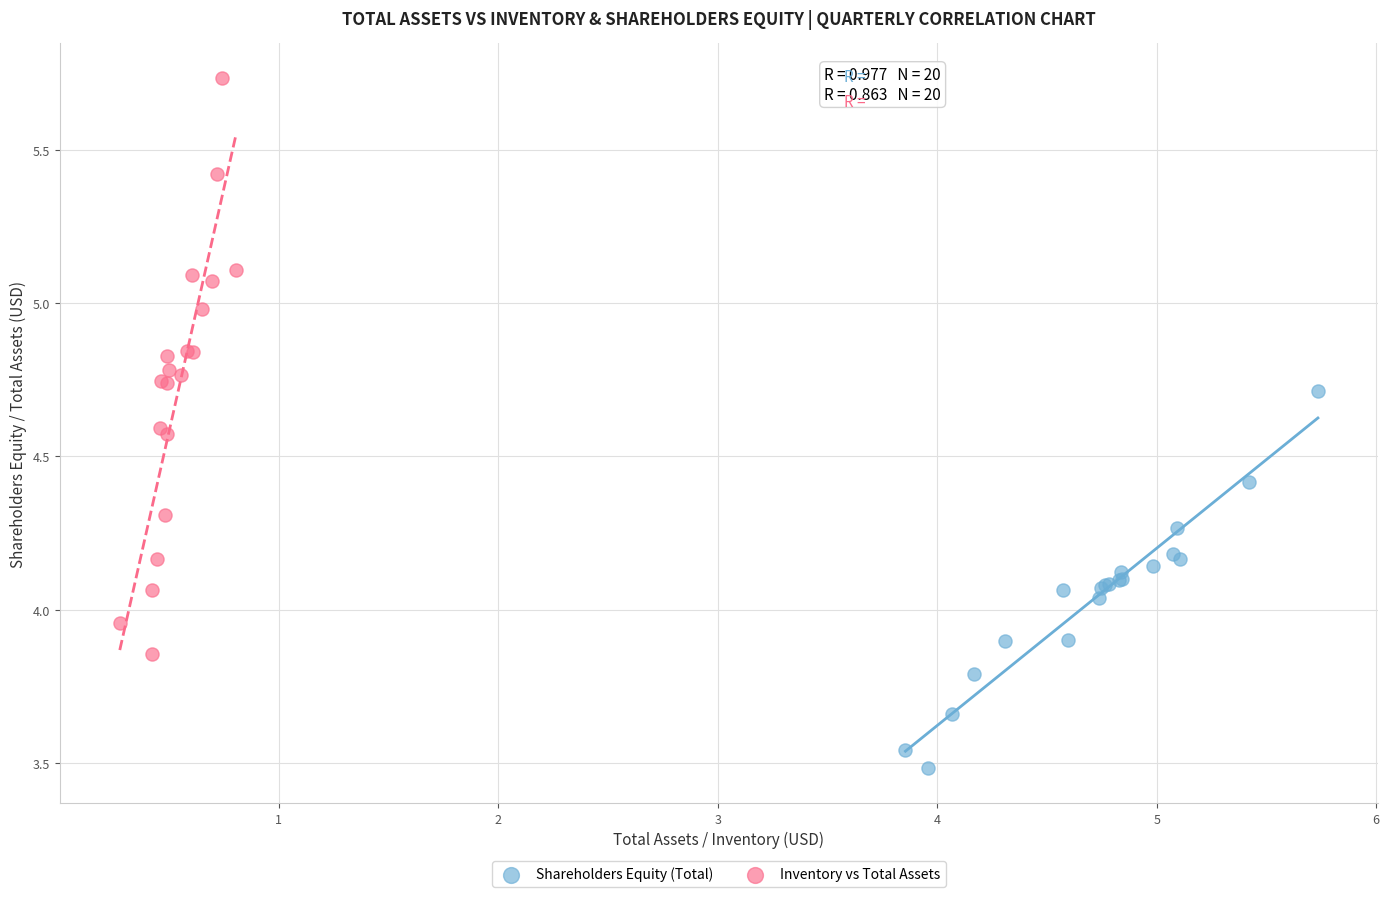

Which series reaches the maximum Y coordinate?

Inventory vs Total Assets